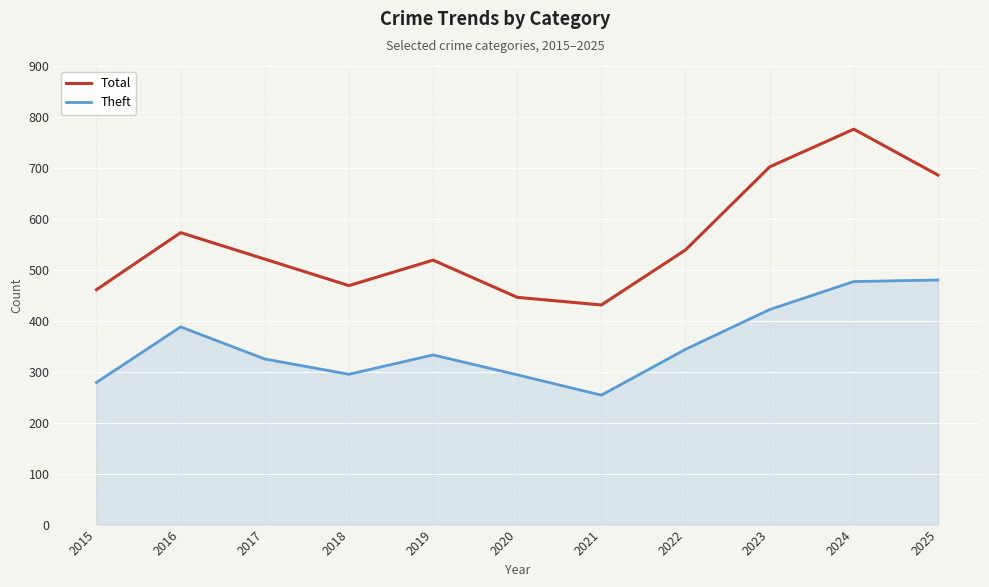

What is the difference between the Theft values at 2017 and 2016?

63